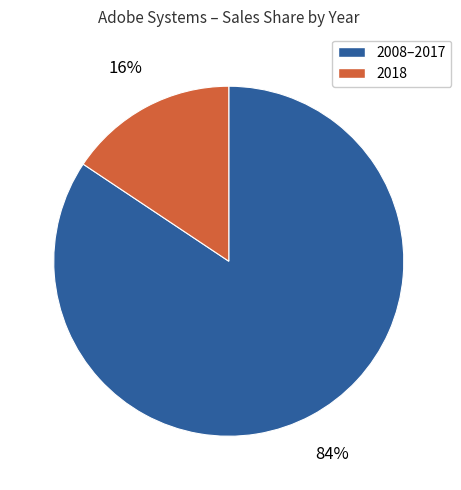

To the nearest percent, what is the average slice percentage?

50%